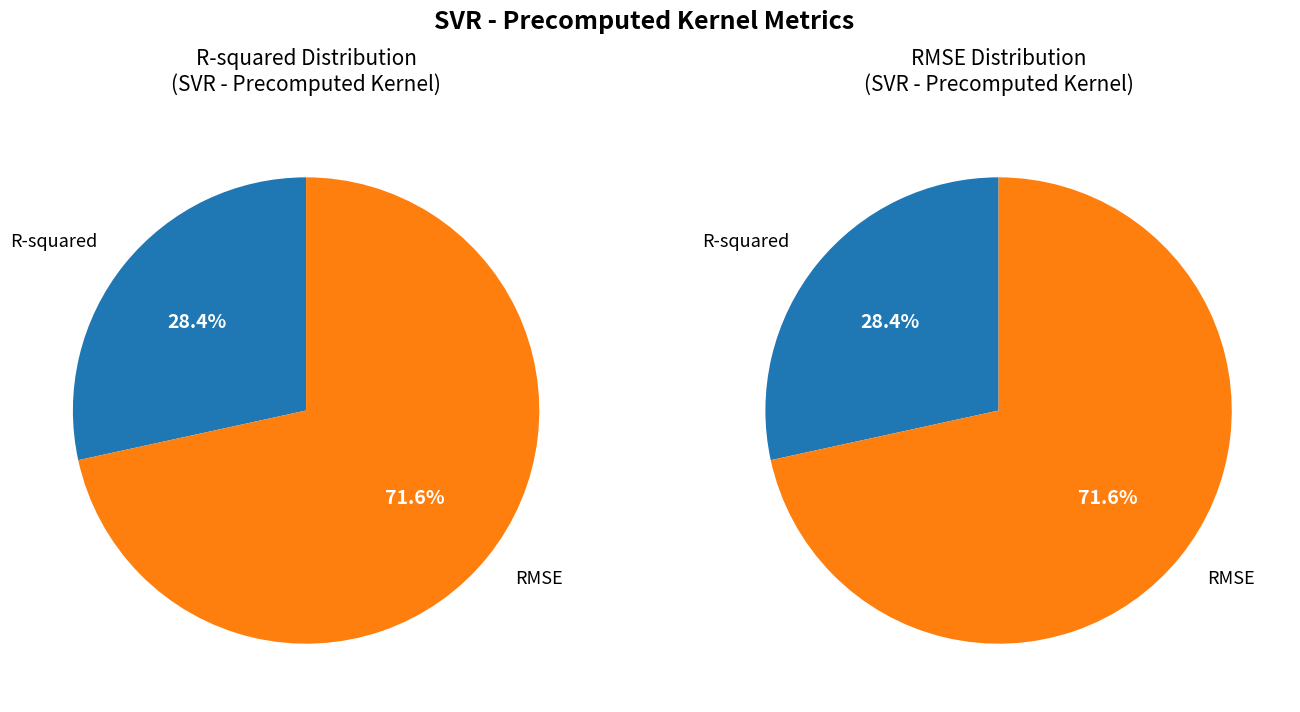

Which has a higher value, R-squared or RMSE?

RMSE